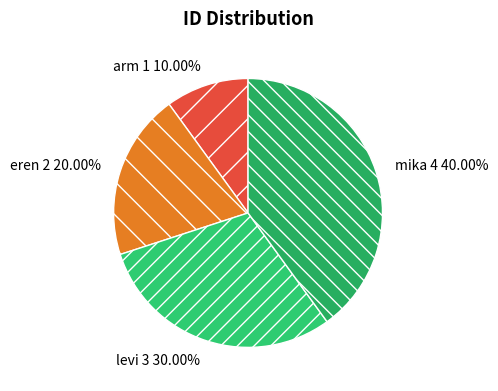

Combined, what portion of the pie is levi and eren?

50.0%